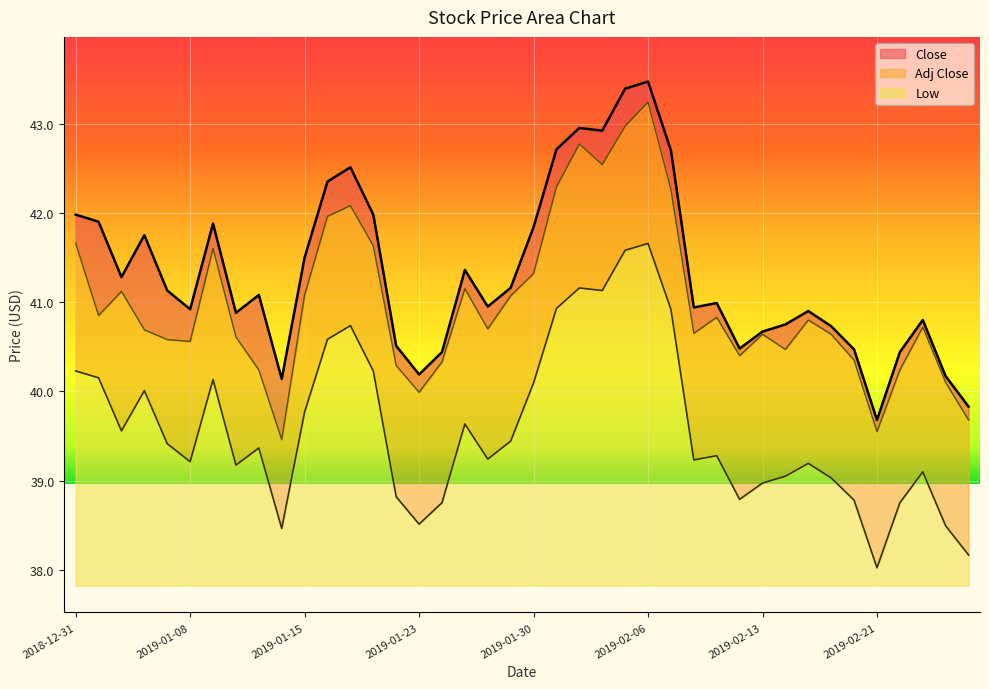

What is the value of the 14th point from the left?

42.0